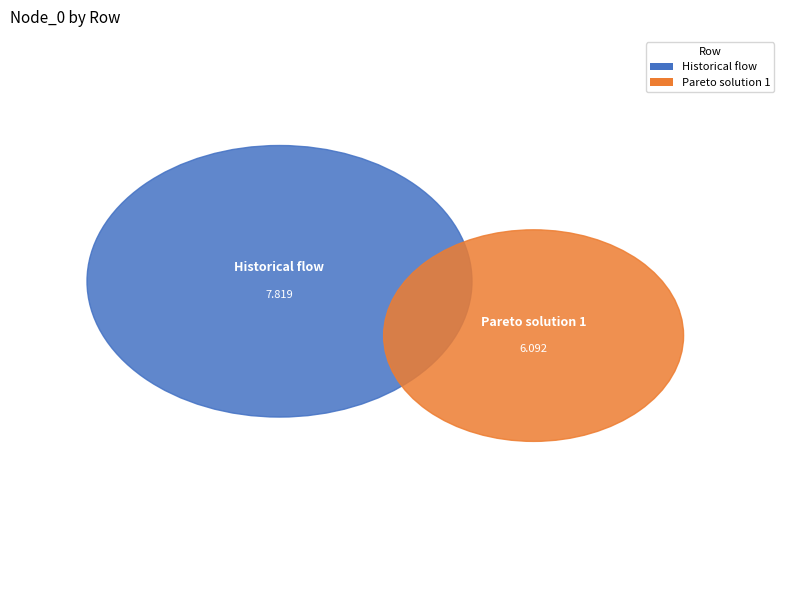

To the nearest percent, what percentage of the pie is Historical flow?

56%